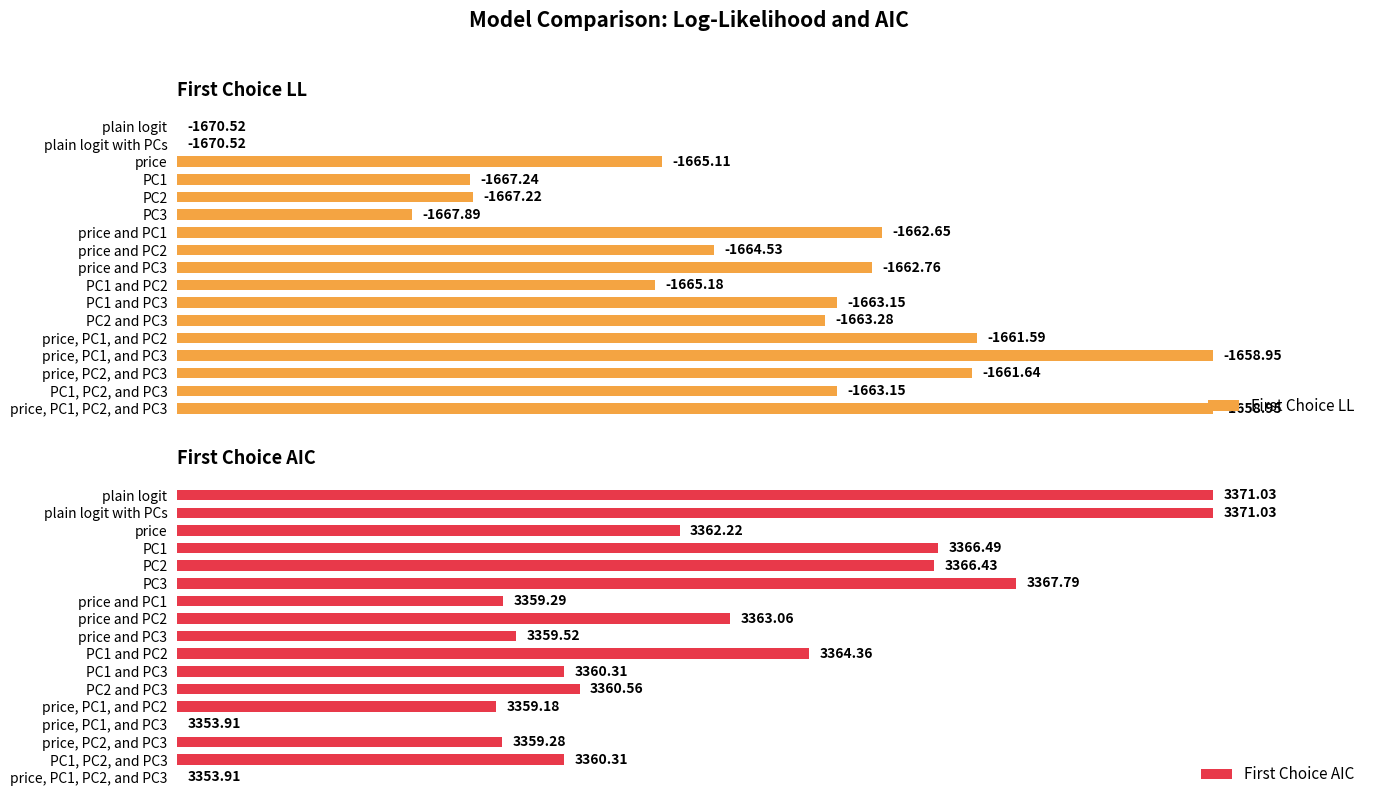

Between 11 and 4, which is larger?

11